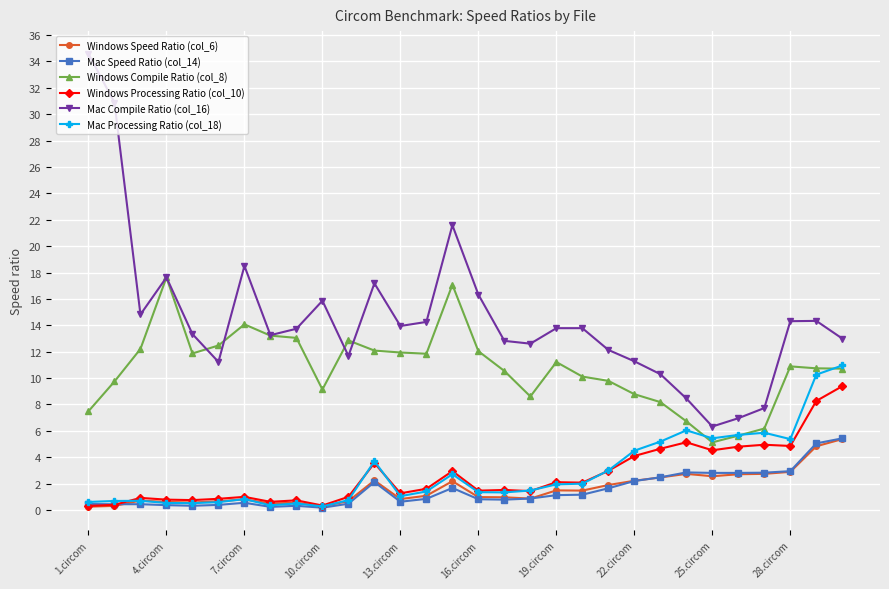

What are all the series names shown in the legend?

Windows Speed Ratio (col_6), Mac Speed Ratio (col_14), Windows Compile Ratio (col_8), Windows Processing Ratio (col_10), Mac Compile Ratio (col_16), Mac Processing Ratio (col_18)